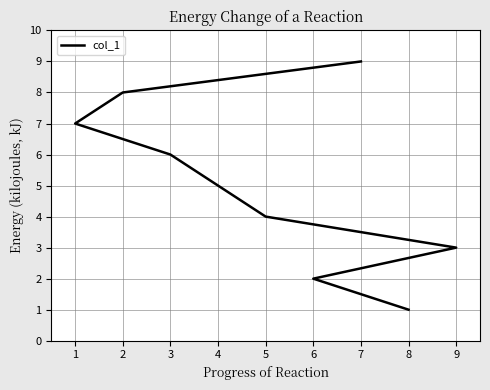

What is the sum of all values?

45